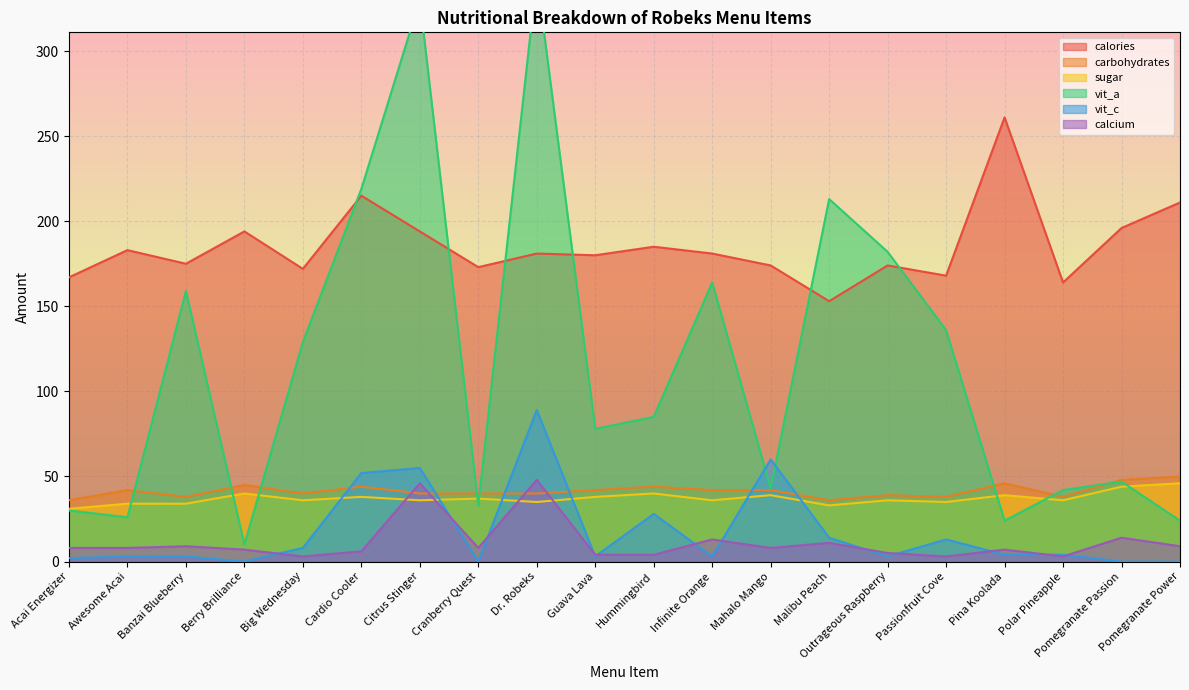

True or false: carbohydrates and calories intersect in this chart.

False